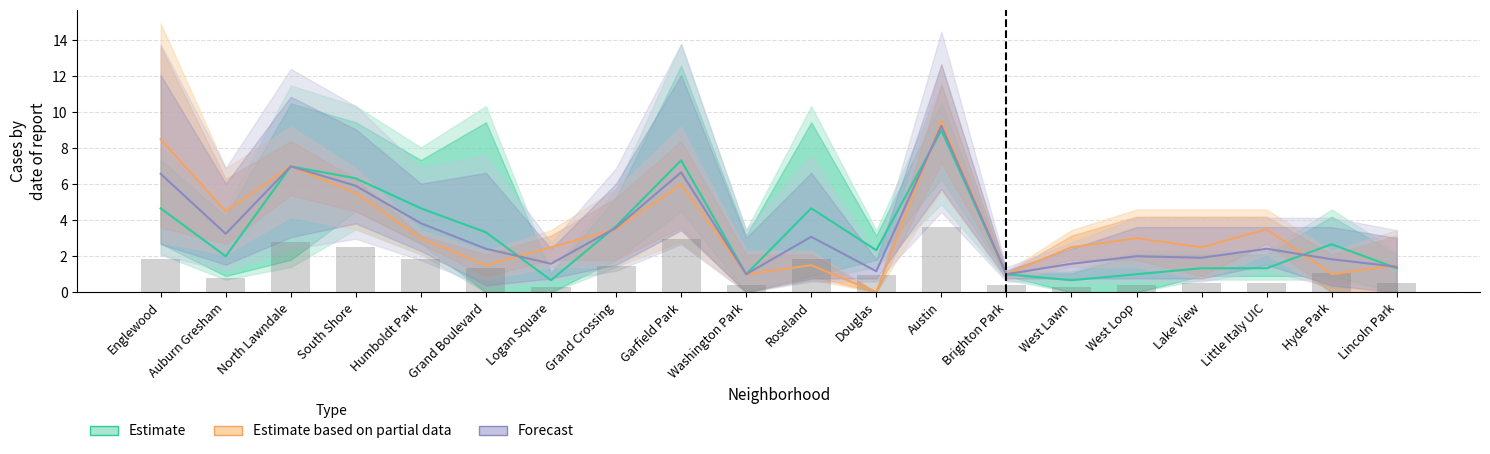

What is the label of the 12th bar from the right?

Garfield Park